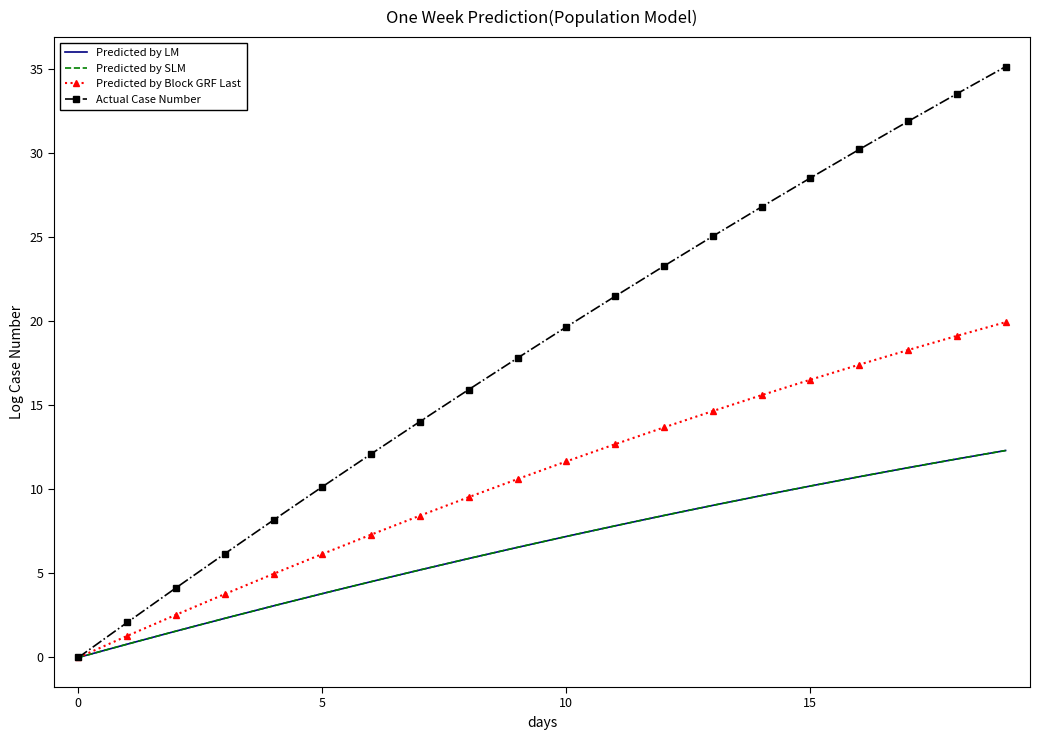

Rank the series by their maximum value, from highest to lowest.

Actual Case Number, Predicted by Block GRF Last, Predicted by LM, Predicted by SLM